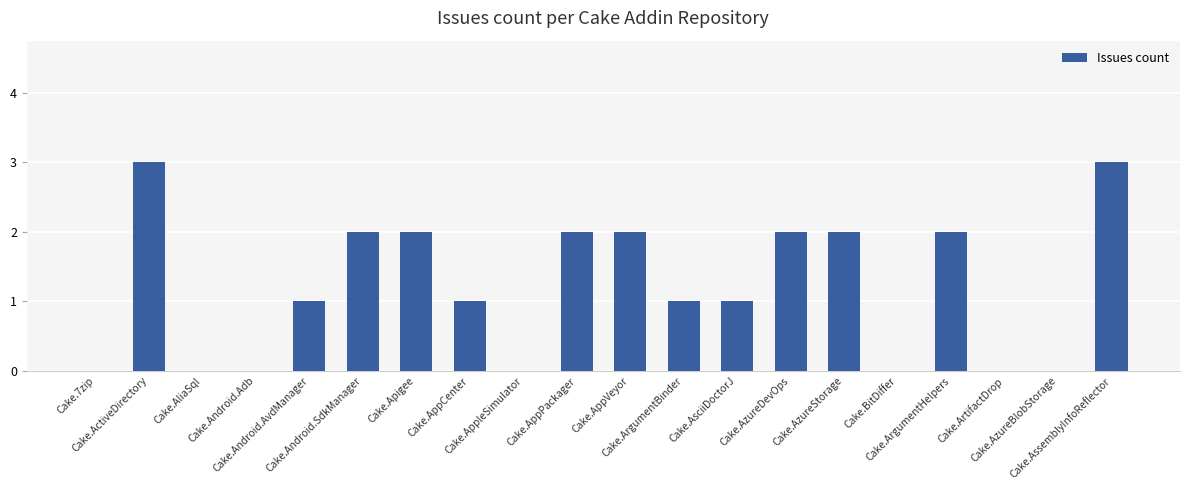

Between Cake.AssemblyInfoReflector and Cake.AppCenter, which is larger?

Cake.AssemblyInfoReflector